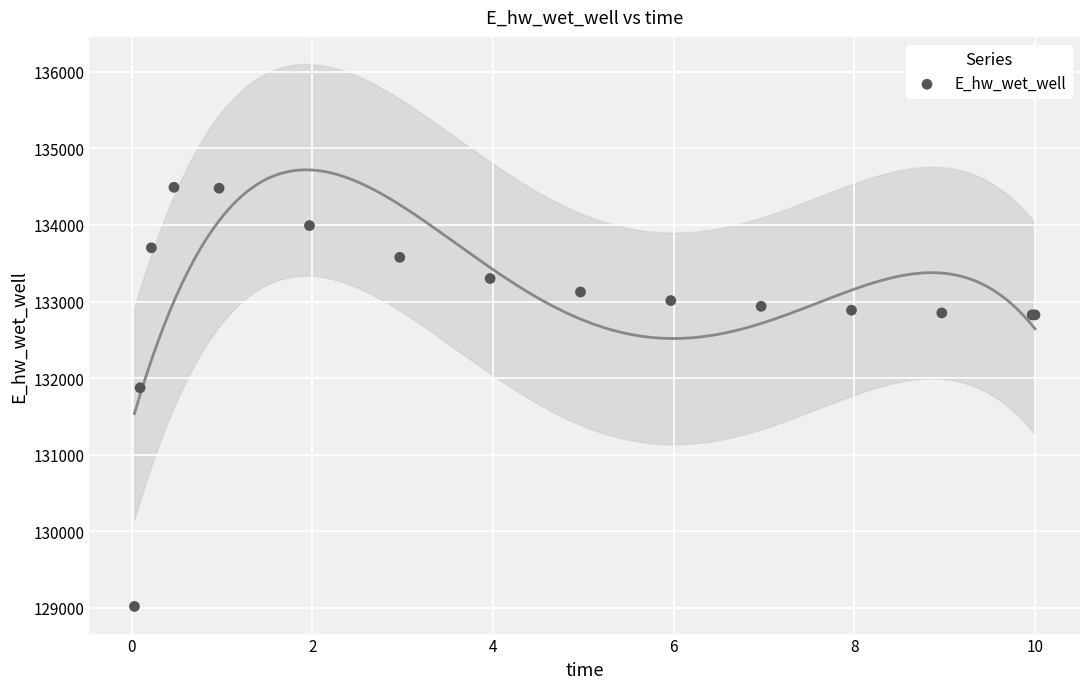

What Y value in the scatter plot is closest to 131755?

131873.8